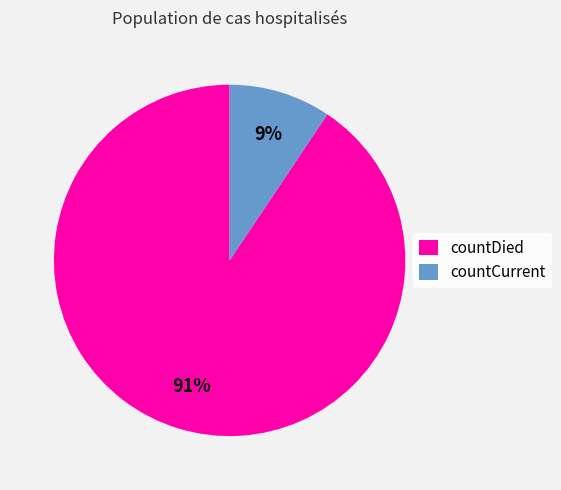

Between countDied and countCurrent, which is larger?

countDied